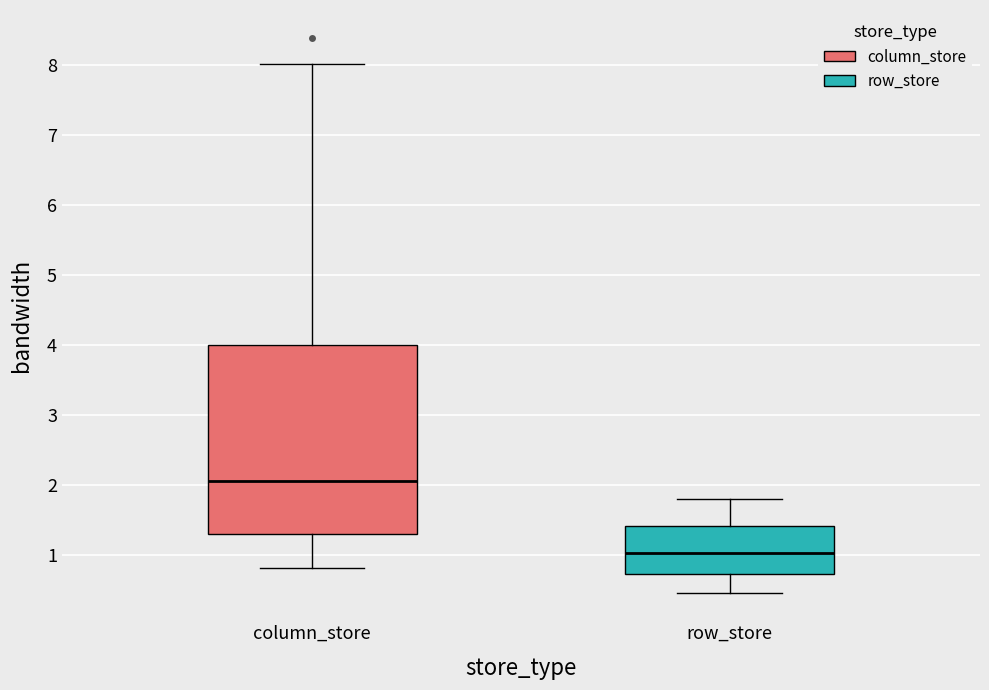

Where does the lower whisker of the box for row_store end on the y-axis? The values are not printed on the chart, so give them approximately, as read against the axis.

0.5